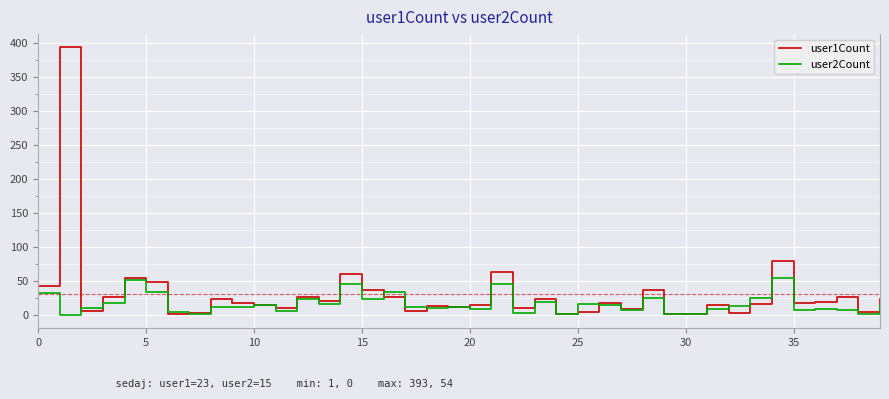

What is the difference between the maximum and second lowest values in the user2Count series?

53